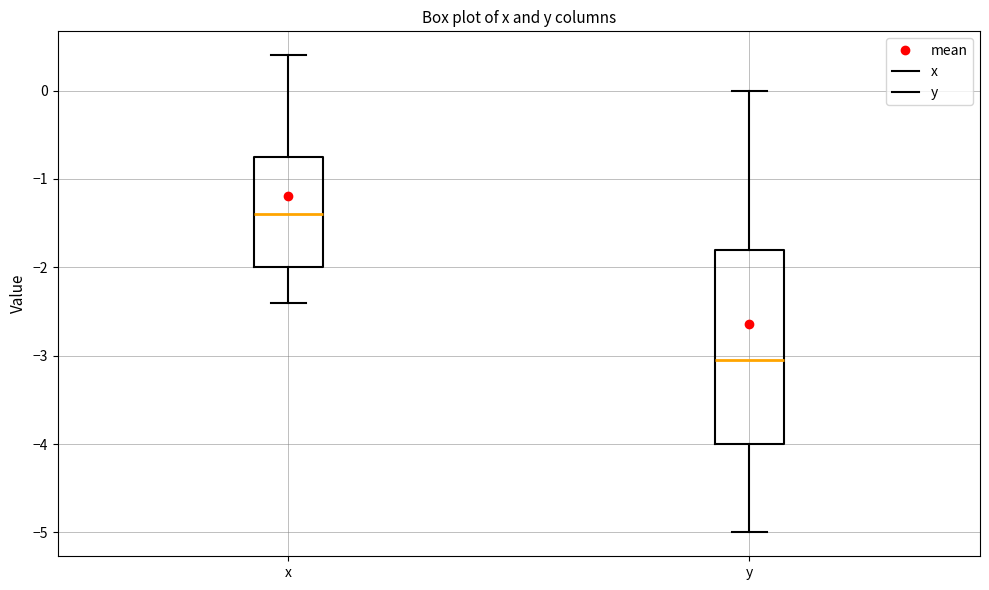

Which box is the tallest, from its lower edge to its upper edge?

y